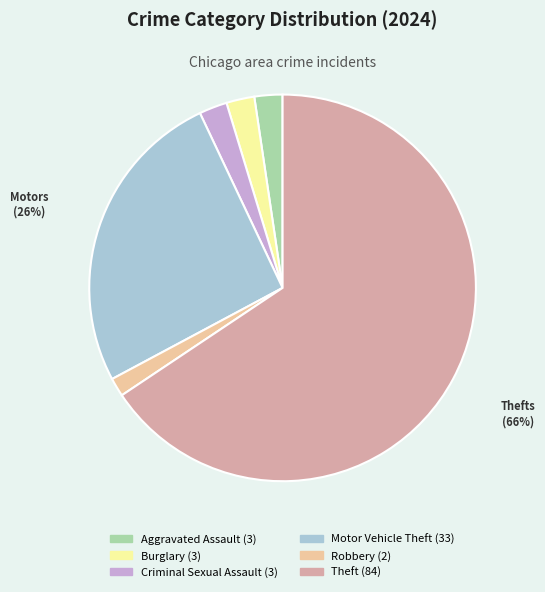

Between Theft and Criminal Sexual Assault, which is larger?

Theft